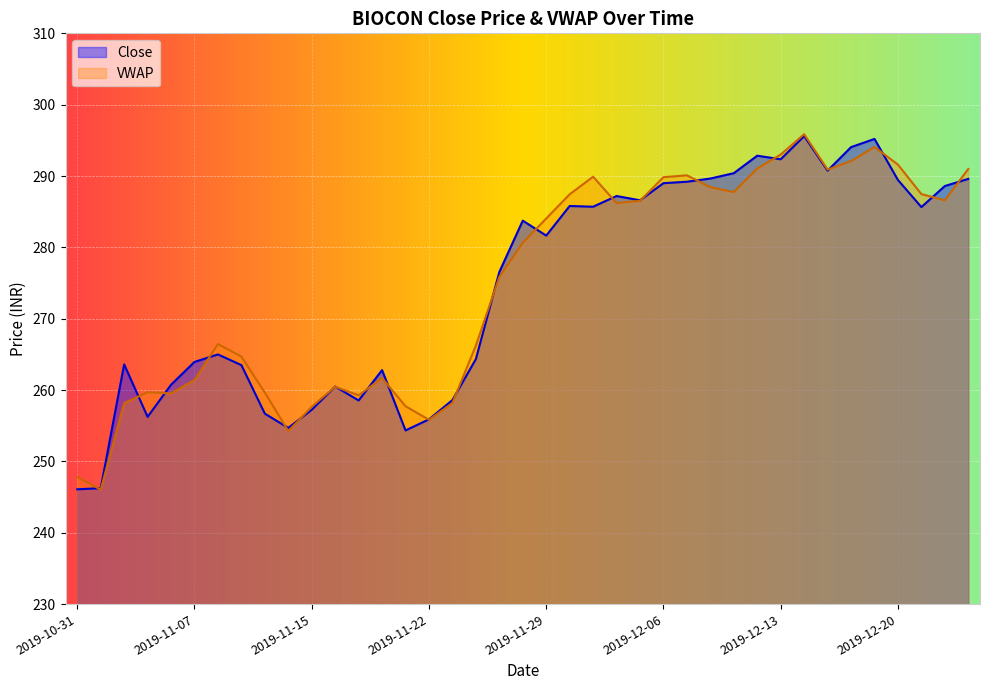

How many series are shown in this chart?

2